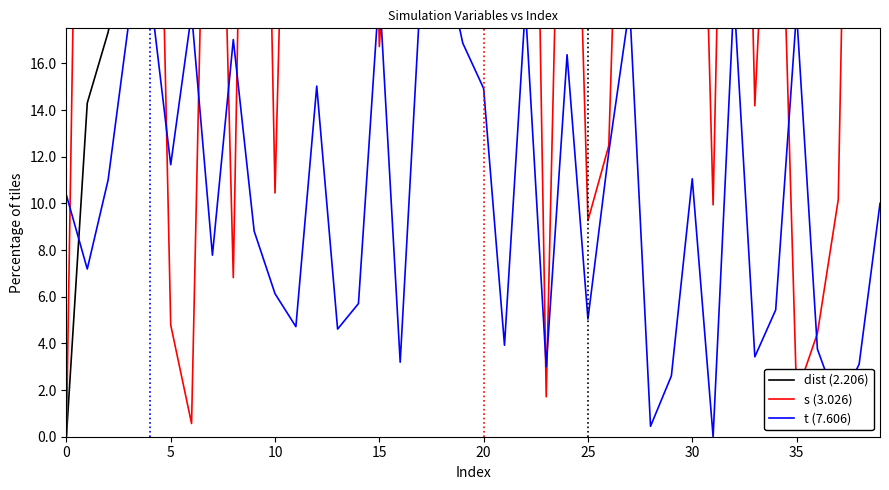

What is the spread (max minus min) of values at 35?

34.3